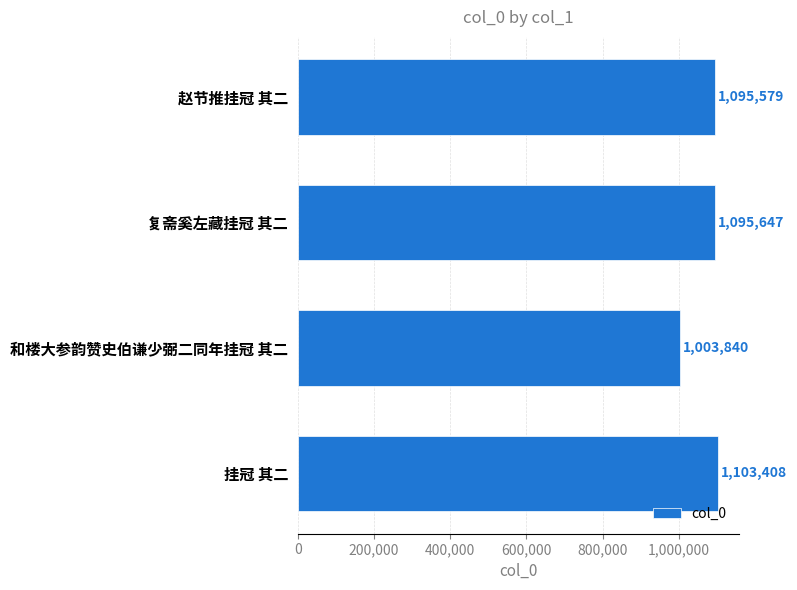

How many values are below 1095647?

2